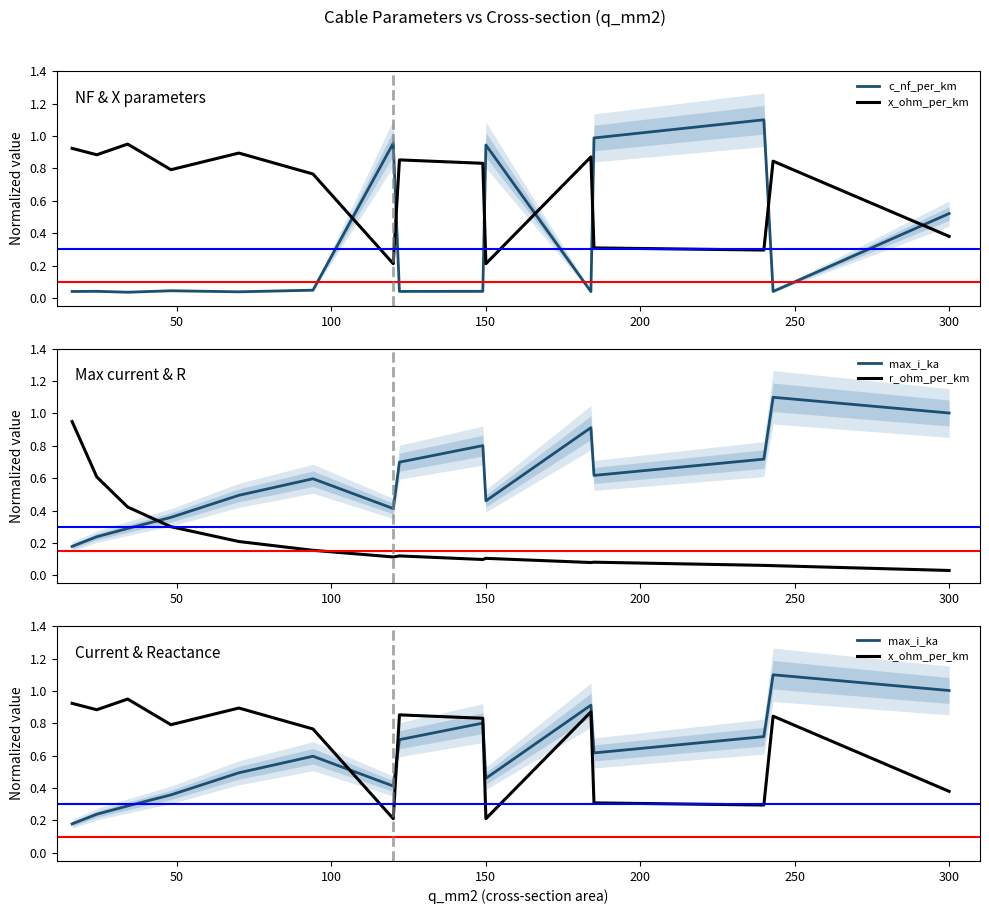

How many categories are shown in the chart?

15